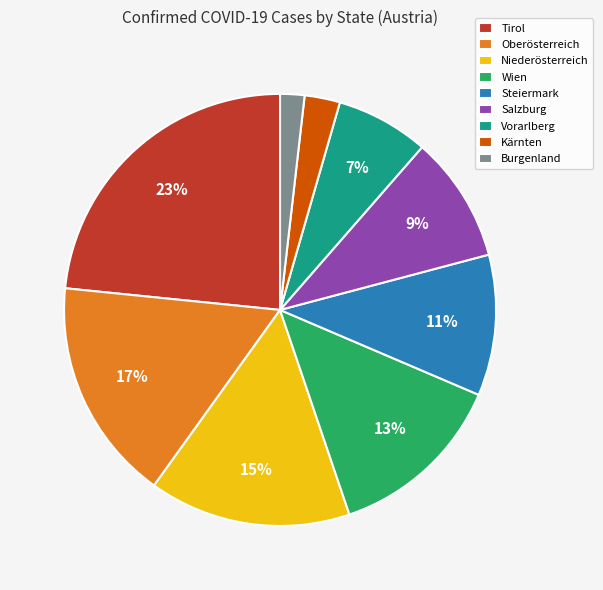

Between Kärnten and Wien, which is larger?

Wien